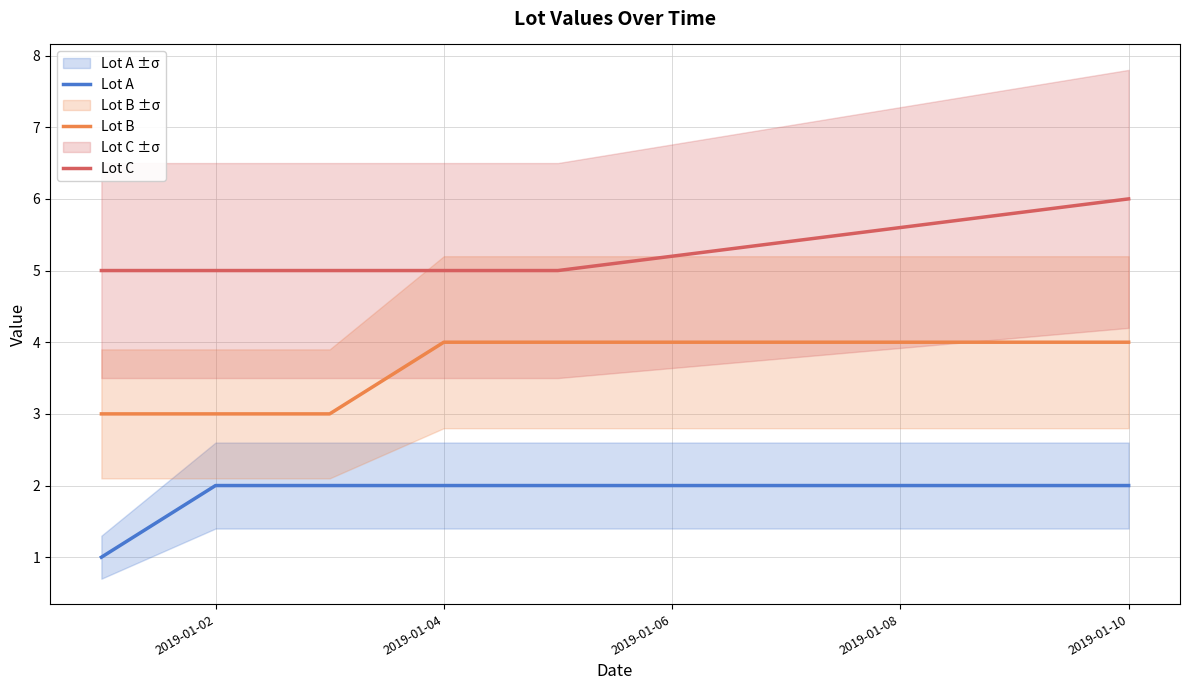

How many Lot B values are between 3 and 4?

6